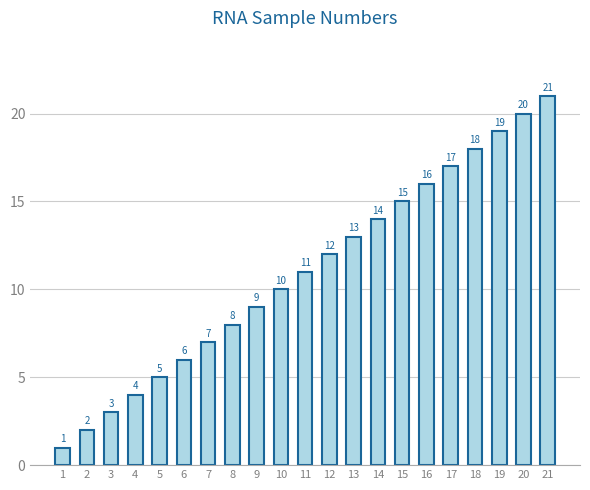

Reading left to right, what are all the values shown in this chart?

1=1	2=2	3=3	4=4	5=5	6=6	7=7	8=8	9=9	10=10	11=11	12=12	13=13	14=14	15=15	16=16	17=17	18=18	19=19	20=20	21=21